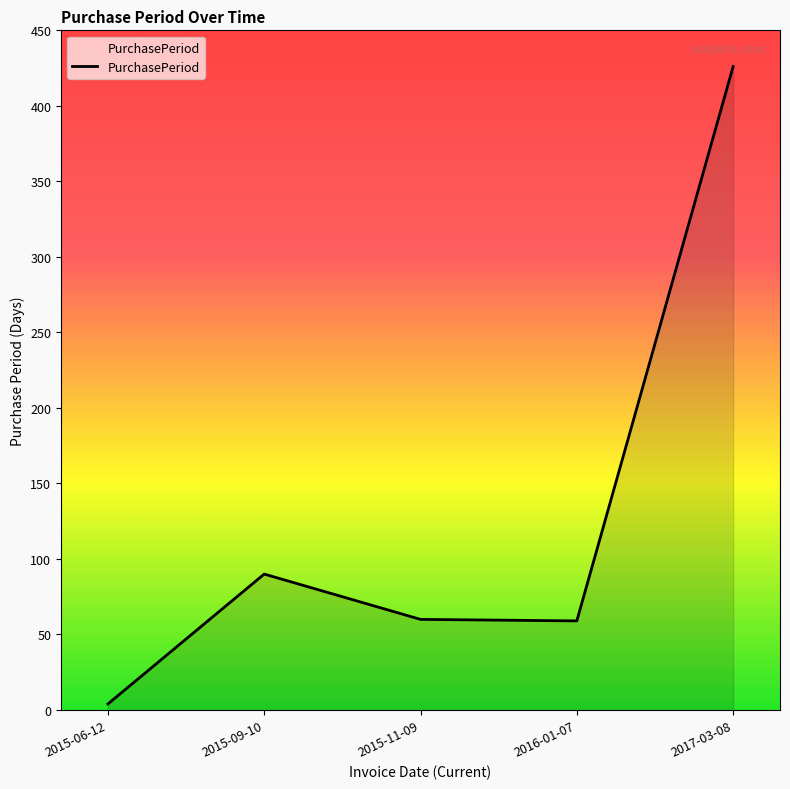

How many lines are shown in the chart?

1